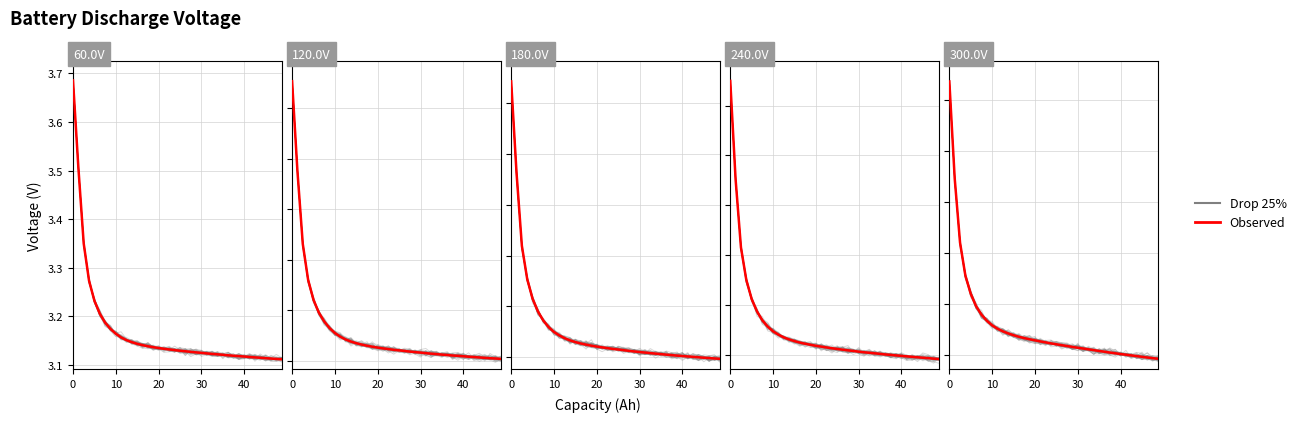

Which series has the largest range (max minus min)?

Drop 25%